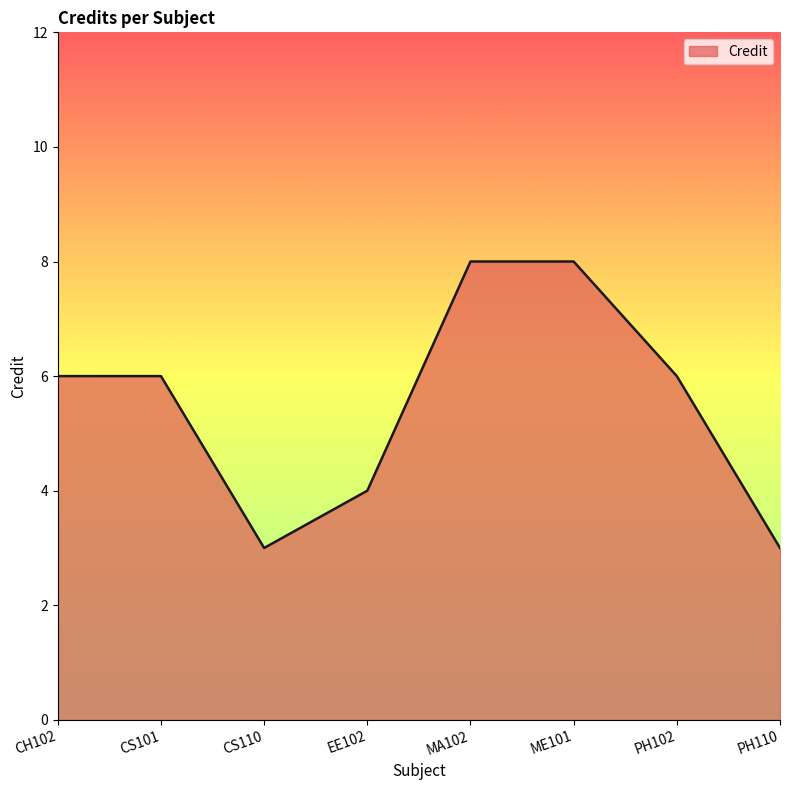

What is the average value?

6